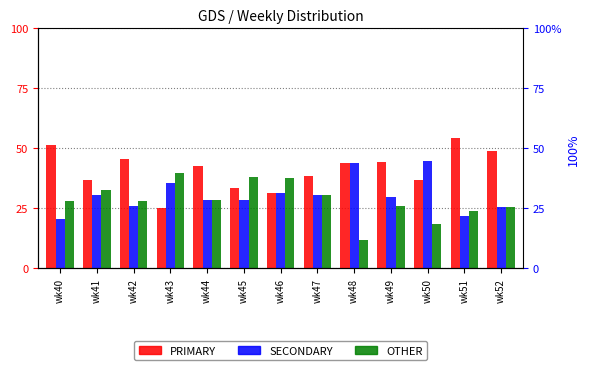

What is the value of the OTHER bar at the 2nd from the left?

32.6